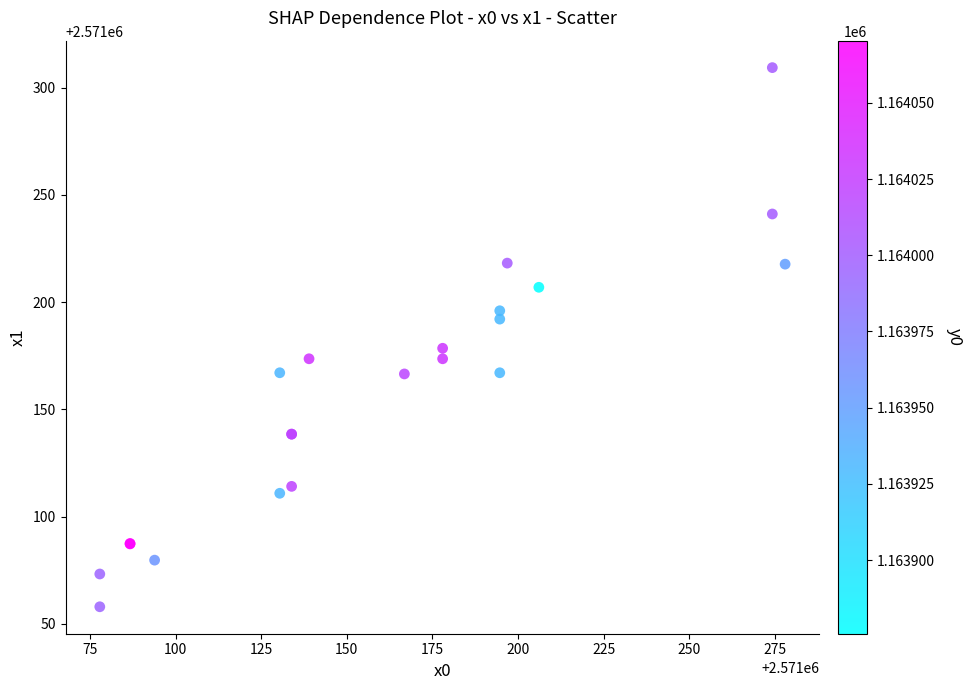

What Y value in the scatter plot is closest to 2571183?

2571178.5